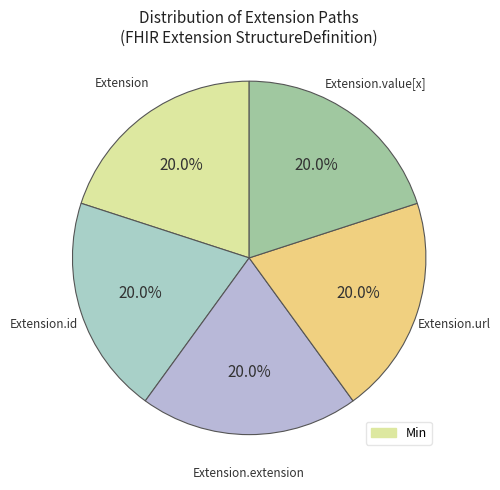

Count the number of slices in the pie.

5